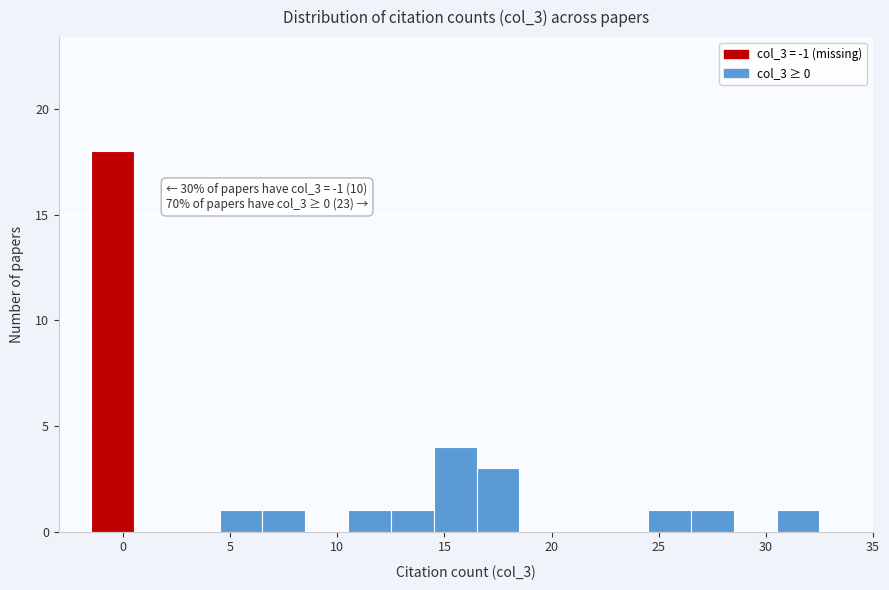

Which range on the x-axis has the tallest bar?

-1.5 to 0.5